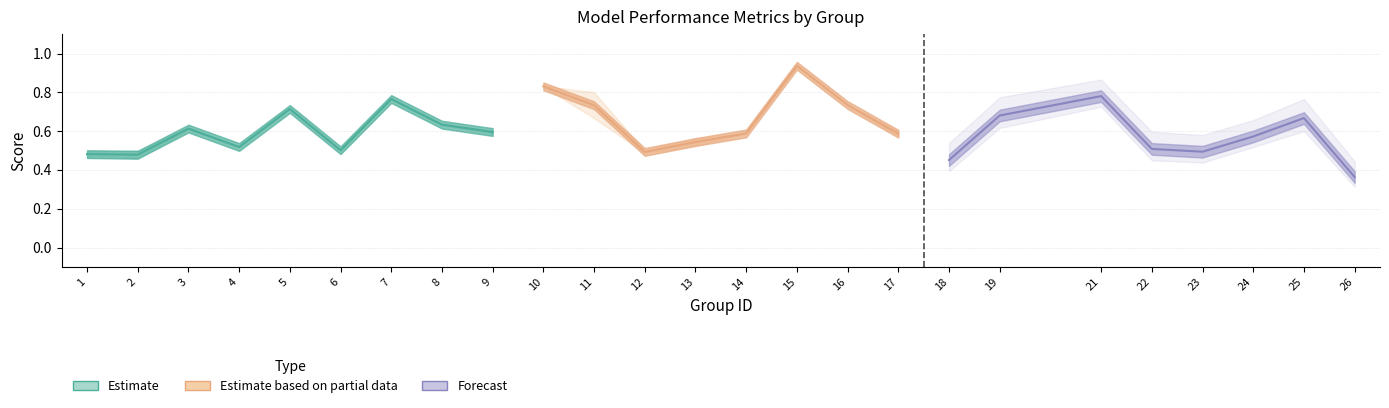

True or false: accuracy and kappa intersect in this chart.

False